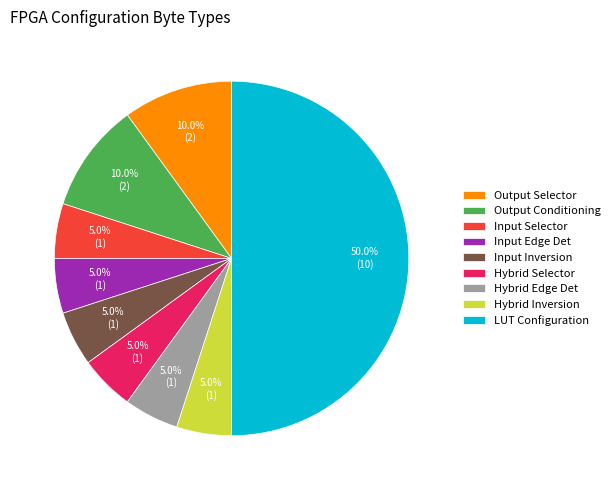

Which slice is the largest?

LUT Configuration